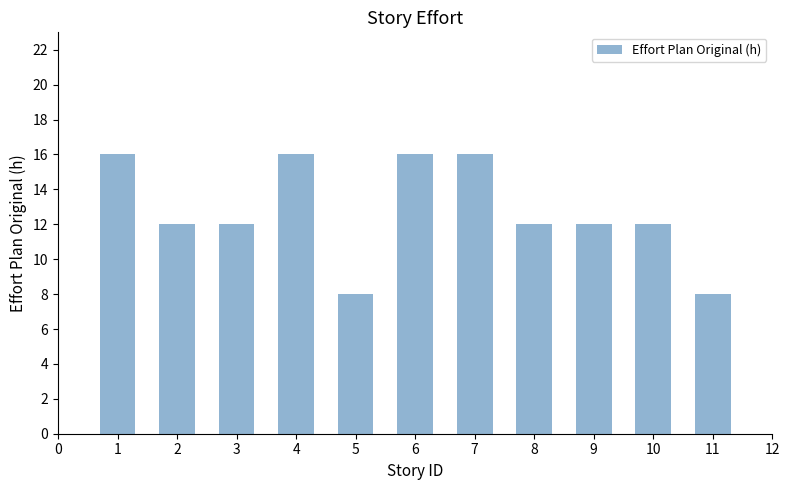

What is the approximate value at 5?

8